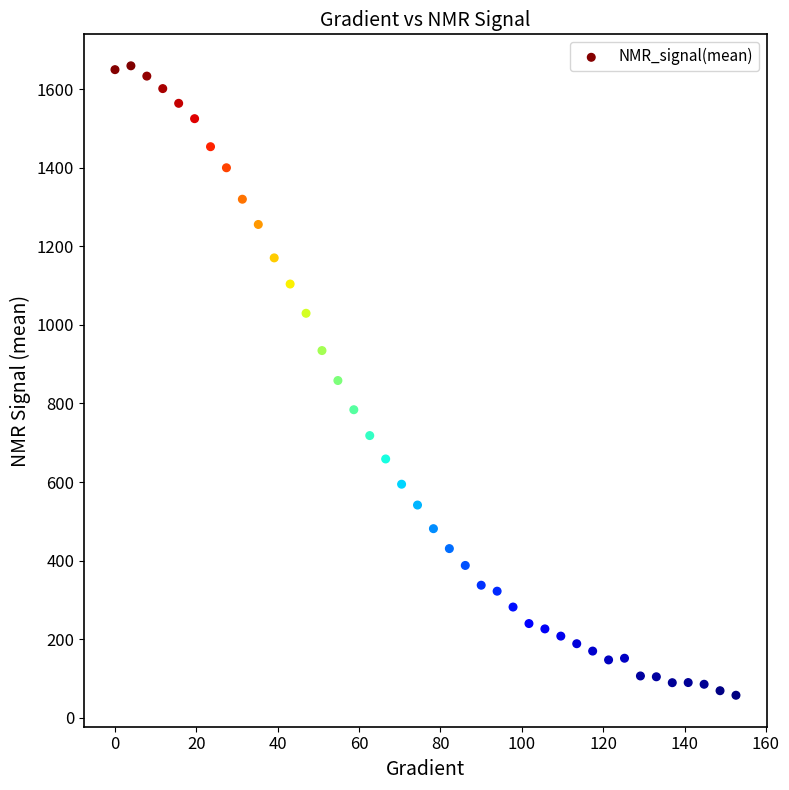

What is the range of Y values (max minus min)?

1601.7